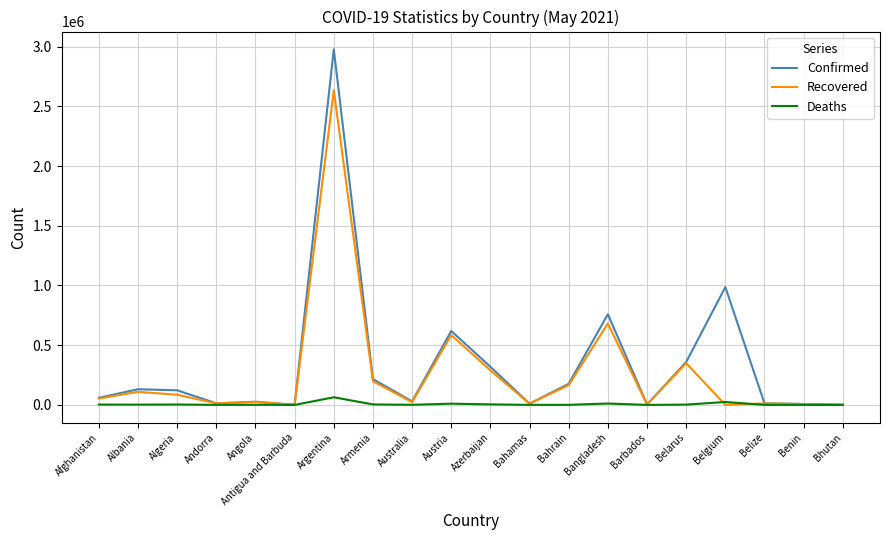

Which series changed the most between Angola and Azerbaijan?

Confirmed